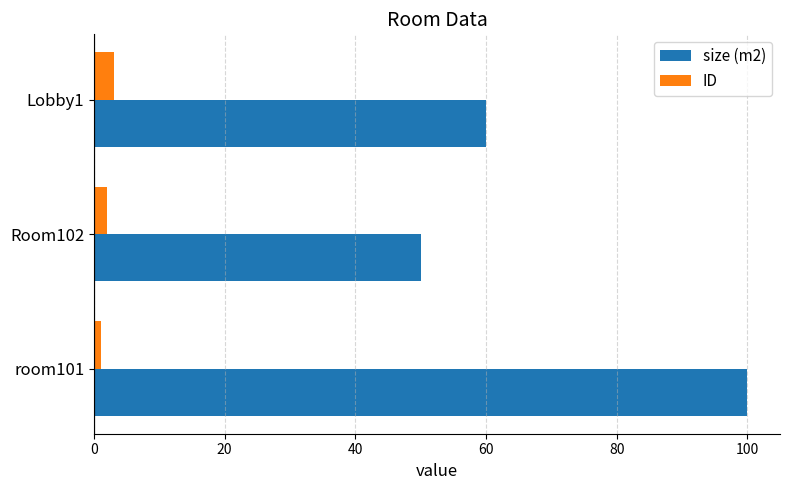

List the series in order of their peak value, lowest first.

ID, size (m2)